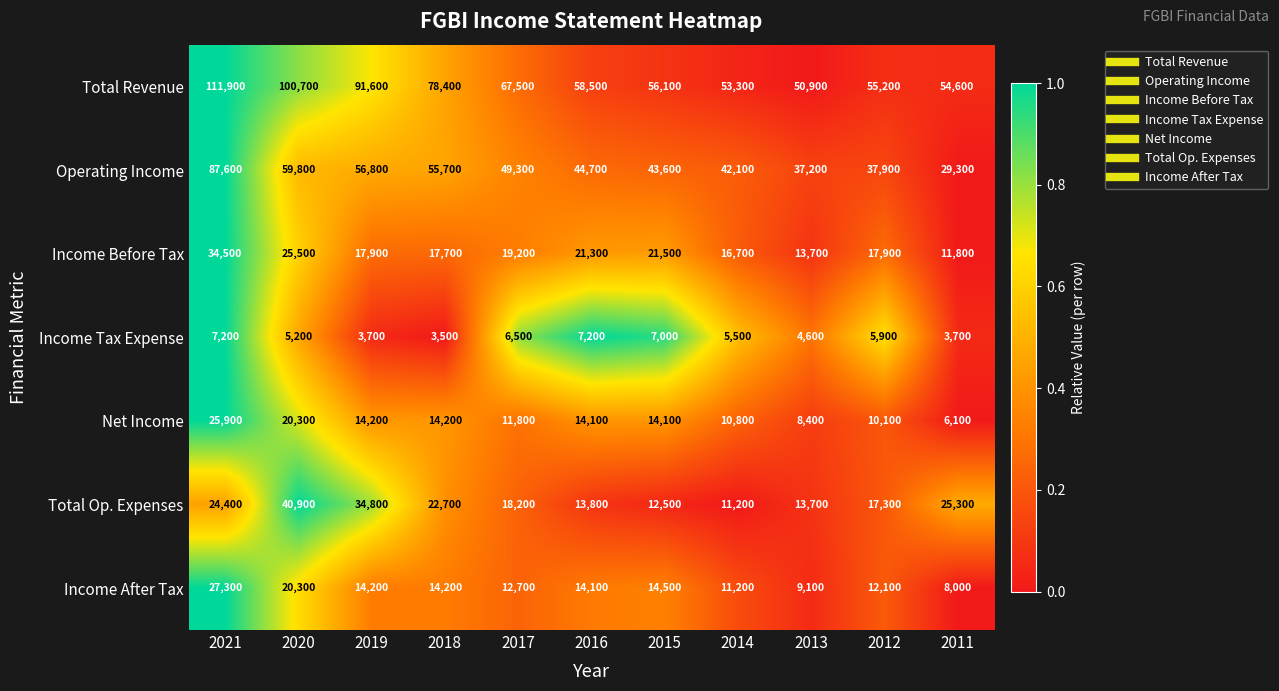

Is the value of Income Before Tax at 2011 greater than the value of Income Tax Expense at 2012?

Yes